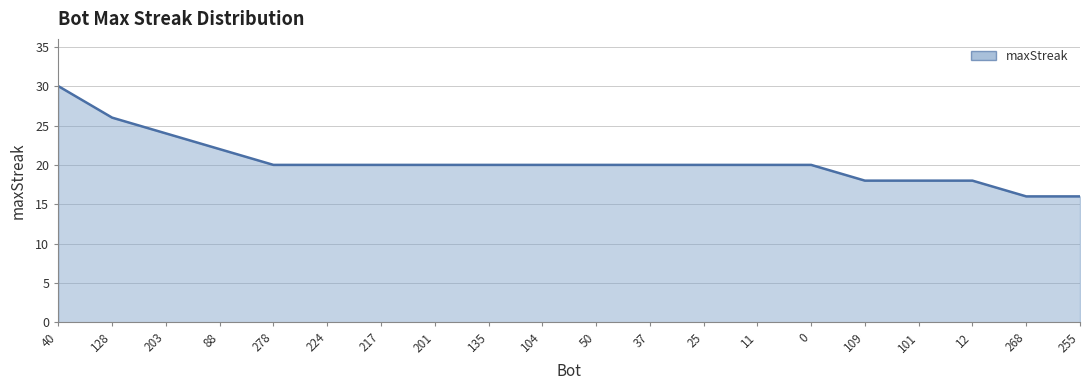

At which category does the chart reach its peak across all series?

40